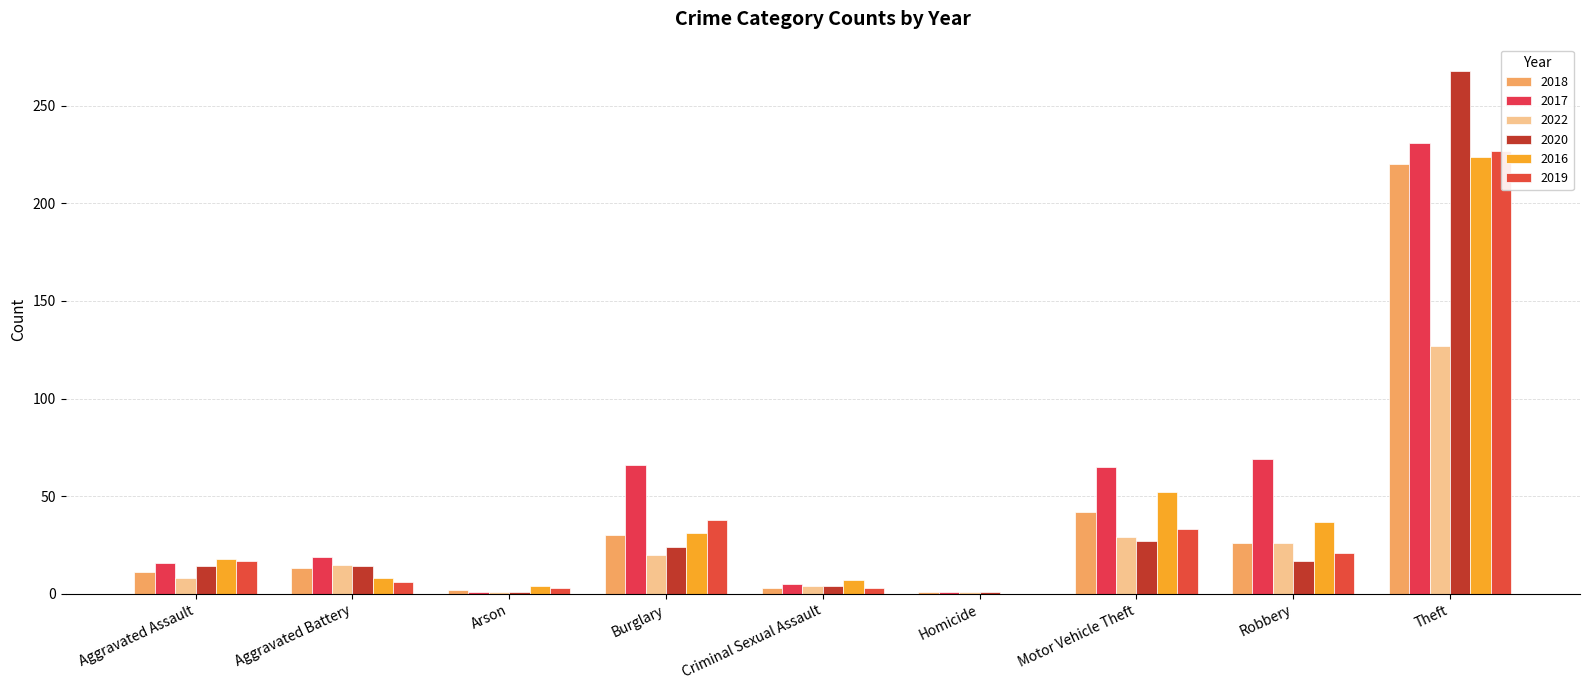

Between Aggravated Battery and Criminal Sexual Assault, which series saw the biggest shift?

2017